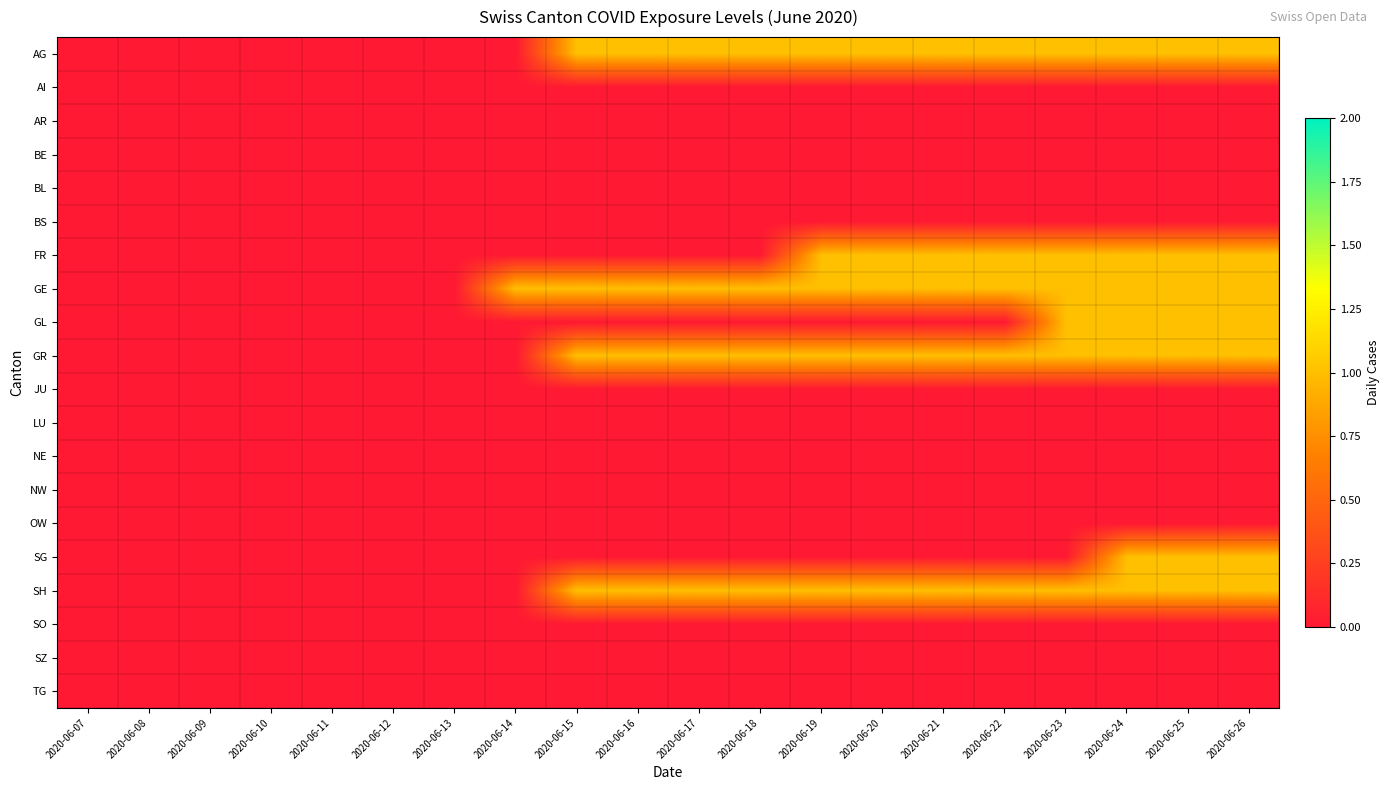

Reading left to right, list all the values displayed in this chart.

AG: 2020-06-07=0	2020-06-08=0	2020-06-09=0	2020-06-10=0	2020-06-11=0	2020-06-12=0	2020-06-13=0	2020-06-14=0	2020-06-15=1	2020-06-16=1	2020-06-17=1	2020-06-18=1	2020-06-19=1	2020-06-20=1	2020-06-21=1	2020-06-22=1	2020-06-23=1	2020-06-24=1	2020-06-25=1	2020-06-26=1
AI: 2020-06-07=0	2020-06-08=0	2020-06-09=0	2020-06-10=0	2020-06-11=0	2020-06-12=0	2020-06-13=0	2020-06-14=0	2020-06-15=0	2020-06-16=0	2020-06-17=0	2020-06-18=0	2020-06-19=0	2020-06-20=0	2020-06-21=0	2020-06-22=0	2020-06-23=0	2020-06-24=0	2020-06-25=0	2020-06-26=0
AR: 2020-06-07=0	2020-06-08=0	2020-06-09=0	2020-06-10=0	2020-06-11=0	2020-06-12=0	2020-06-13=0	2020-06-14=0	2020-06-15=0	2020-06-16=0	2020-06-17=0	2020-06-18=0	2020-06-19=0	2020-06-20=0	2020-06-21=0	2020-06-22=0	2020-06-23=0	2020-06-24=0	2020-06-25=0	2020-06-26=0
BE: 2020-06-07=0	2020-06-08=0	2020-06-09=0	2020-06-10=0	2020-06-11=0	2020-06-12=0	2020-06-13=0	2020-06-14=0	2020-06-15=0	2020-06-16=0	2020-06-17=0	2020-06-18=0	2020-06-19=0	2020-06-20=0	2020-06-21=0	2020-06-22=0	2020-06-23=0	2020-06-24=0	2020-06-25=0	2020-06-26=0
BL: 2020-06-07=0	2020-06-08=0	2020-06-09=0	2020-06-10=0	2020-06-11=0	2020-06-12=0	2020-06-13=0	2020-06-14=0	2020-06-15=0	2020-06-16=0	2020-06-17=0	2020-06-18=0	2020-06-19=0	2020-06-20=0	2020-06-21=0	2020-06-22=0	2020-06-23=0	2020-06-24=0	2020-06-25=0	2020-06-26=0
BS: 2020-06-07=0	2020-06-08=0	2020-06-09=0	2020-06-10=0	2020-06-11=0	2020-06-12=0	2020-06-13=0	2020-06-14=0	2020-06-15=0	2020-06-16=0	2020-06-17=0	2020-06-18=0	2020-06-19=0	2020-06-20=0	2020-06-21=0	2020-06-22=0	2020-06-23=0	2020-06-24=0	2020-06-25=0	2020-06-26=0
FR: 2020-06-07=0	2020-06-08=0	2020-06-09=0	2020-06-10=0	2020-06-11=0	2020-06-12=0	2020-06-13=0	2020-06-14=0	2020-06-15=0	2020-06-16=0	2020-06-17=0	2020-06-18=0	2020-06-19=1	2020-06-20=1	2020-06-21=1	2020-06-22=1	2020-06-23=1	2020-06-24=1	2020-06-25=1	2020-06-26=1
GE: 2020-06-07=0	2020-06-08=0	2020-06-09=0	2020-06-10=0	2020-06-11=0	2020-06-12=0	2020-06-13=0	2020-06-14=1	2020-06-15=1	2020-06-16=1	2020-06-17=1	2020-06-18=1	2020-06-19=1	2020-06-20=1	2020-06-21=1	2020-06-22=1	2020-06-23=1	2020-06-24=1	2020-06-25=1	2020-06-26=1
GL: 2020-06-07=0	2020-06-08=0	2020-06-09=0	2020-06-10=0	2020-06-11=0	2020-06-12=0	2020-06-13=0	2020-06-14=0	2020-06-15=0	2020-06-16=0	2020-06-17=0	2020-06-18=0	2020-06-19=0	2020-06-20=0	2020-06-21=0	2020-06-22=0	2020-06-23=1	2020-06-24=1	2020-06-25=1	2020-06-26=1
GR: 2020-06-07=0	2020-06-08=0	2020-06-09=0	2020-06-10=0	2020-06-11=0	2020-06-12=0	2020-06-13=0	2020-06-14=0	2020-06-15=1	2020-06-16=1	2020-06-17=1	2020-06-18=1	2020-06-19=1	2020-06-20=1	2020-06-21=1	2020-06-22=1	2020-06-23=1	2020-06-24=1	2020-06-25=1	2020-06-26=1
JU: 2020-06-07=0	2020-06-08=0	2020-06-09=0	2020-06-10=0	2020-06-11=0	2020-06-12=0	2020-06-13=0	2020-06-14=0	2020-06-15=0	2020-06-16=0	2020-06-17=0	2020-06-18=0	2020-06-19=0	2020-06-20=0	2020-06-21=0	2020-06-22=0	2020-06-23=0	2020-06-24=0	2020-06-25=0	2020-06-26=0
LU: 2020-06-07=0	2020-06-08=0	2020-06-09=0	2020-06-10=0	2020-06-11=0	2020-06-12=0	2020-06-13=0	2020-06-14=0	2020-06-15=0	2020-06-16=0	2020-06-17=0	2020-06-18=0	2020-06-19=0	2020-06-20=0	2020-06-21=0	2020-06-22=0	2020-06-23=0	2020-06-24=0	2020-06-25=0	2020-06-26=0
NE: 2020-06-07=0	2020-06-08=0	2020-06-09=0	2020-06-10=0	2020-06-11=0	2020-06-12=0	2020-06-13=0	2020-06-14=0	2020-06-15=0	2020-06-16=0	2020-06-17=0	2020-06-18=0	2020-06-19=0	2020-06-20=0	2020-06-21=0	2020-06-22=0	2020-06-23=0	2020-06-24=0	2020-06-25=0	2020-06-26=0
NW: 2020-06-07=0	2020-06-08=0	2020-06-09=0	2020-06-10=0	2020-06-11=0	2020-06-12=0	2020-06-13=0	2020-06-14=0	2020-06-15=0	2020-06-16=0	2020-06-17=0	2020-06-18=0	2020-06-19=0	2020-06-20=0	2020-06-21=0	2020-06-22=0	2020-06-23=0	2020-06-24=0	2020-06-25=0	2020-06-26=0
OW: 2020-06-07=0	2020-06-08=0	2020-06-09=0	2020-06-10=0	2020-06-11=0	2020-06-12=0	2020-06-13=0	2020-06-14=0	2020-06-15=0	2020-06-16=0	2020-06-17=0	2020-06-18=0	2020-06-19=0	2020-06-20=0	2020-06-21=0	2020-06-22=0	2020-06-23=0	2020-06-24=0	2020-06-25=0	2020-06-26=0
SG: 2020-06-07=0	2020-06-08=0	2020-06-09=0	2020-06-10=0	2020-06-11=0	2020-06-12=0	2020-06-13=0	2020-06-14=0	2020-06-15=0	2020-06-16=0	2020-06-17=0	2020-06-18=0	2020-06-19=0	2020-06-20=0	2020-06-21=0	2020-06-22=0	2020-06-23=0	2020-06-24=1	2020-06-25=1	2020-06-26=1
SH: 2020-06-07=0	2020-06-08=0	2020-06-09=0	2020-06-10=0	2020-06-11=0	2020-06-12=0	2020-06-13=0	2020-06-14=0	2020-06-15=1	2020-06-16=1	2020-06-17=1	2020-06-18=1	2020-06-19=1	2020-06-20=1	2020-06-21=1	2020-06-22=1	2020-06-23=1	2020-06-24=1	2020-06-25=1	2020-06-26=1
SO: 2020-06-07=0	2020-06-08=0	2020-06-09=0	2020-06-10=0	2020-06-11=0	2020-06-12=0	2020-06-13=0	2020-06-14=0	2020-06-15=0	2020-06-16=0	2020-06-17=0	2020-06-18=0	2020-06-19=0	2020-06-20=0	2020-06-21=0	2020-06-22=0	2020-06-23=0	2020-06-24=0	2020-06-25=0	2020-06-26=0
SZ: 2020-06-07=0	2020-06-08=0	2020-06-09=0	2020-06-10=0	2020-06-11=0	2020-06-12=0	2020-06-13=0	2020-06-14=0	2020-06-15=0	2020-06-16=0	2020-06-17=0	2020-06-18=0	2020-06-19=0	2020-06-20=0	2020-06-21=0	2020-06-22=0	2020-06-23=0	2020-06-24=0	2020-06-25=0	2020-06-26=0
TG: 2020-06-07=0	2020-06-08=0	2020-06-09=0	2020-06-10=0	2020-06-11=0	2020-06-12=0	2020-06-13=0	2020-06-14=0	2020-06-15=0	2020-06-16=0	2020-06-17=0	2020-06-18=0	2020-06-19=0	2020-06-20=0	2020-06-21=0	2020-06-22=0	2020-06-23=0	2020-06-24=0	2020-06-25=0	2020-06-26=0